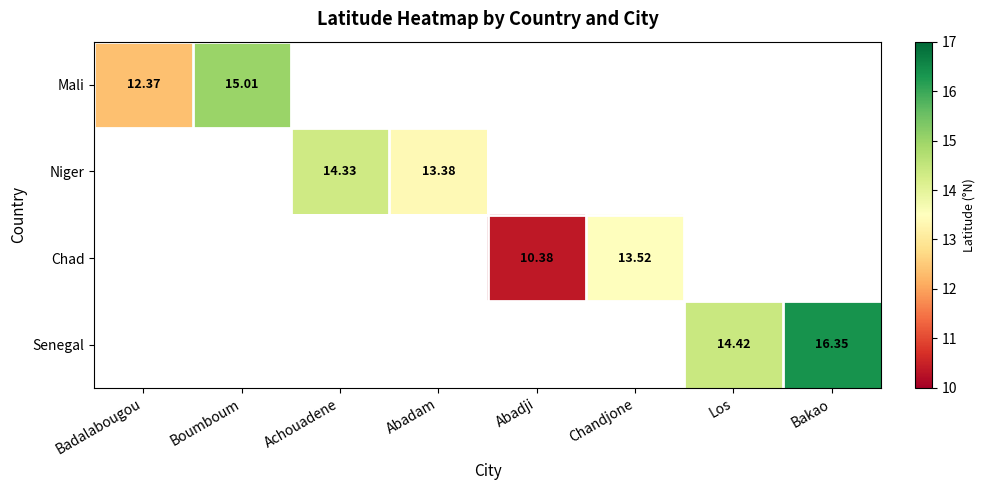

What is the smallest value displayed?

10.4